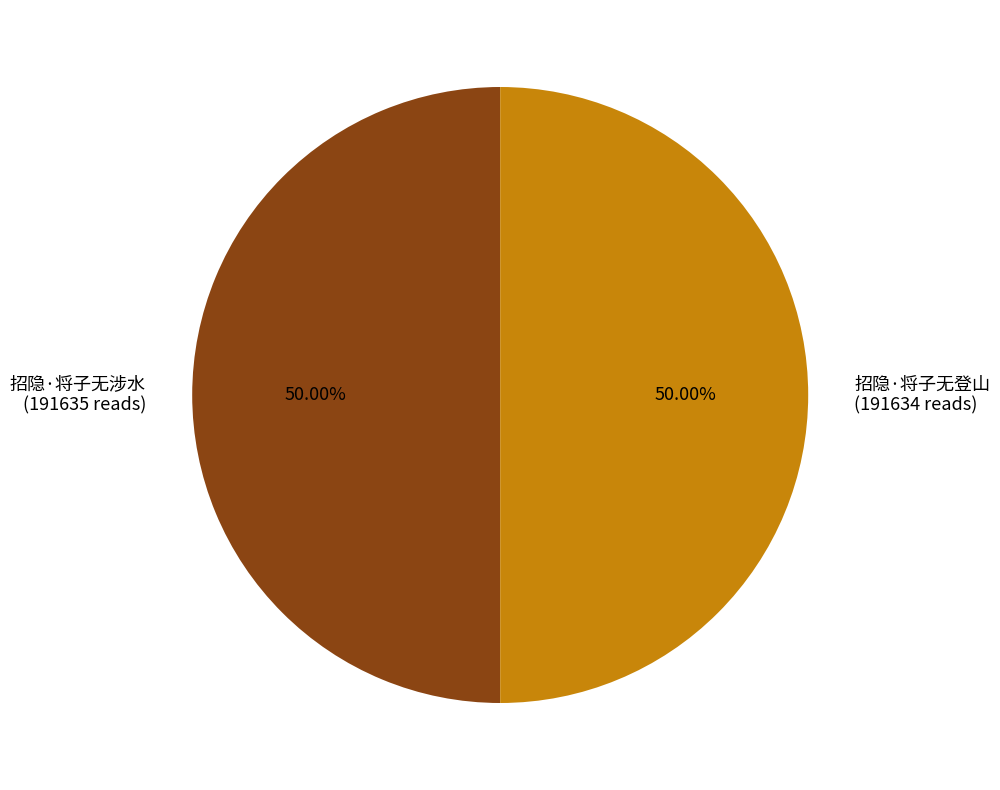

To the nearest percent, what percentage of the pie is 招隐·将子无涉水?

50%